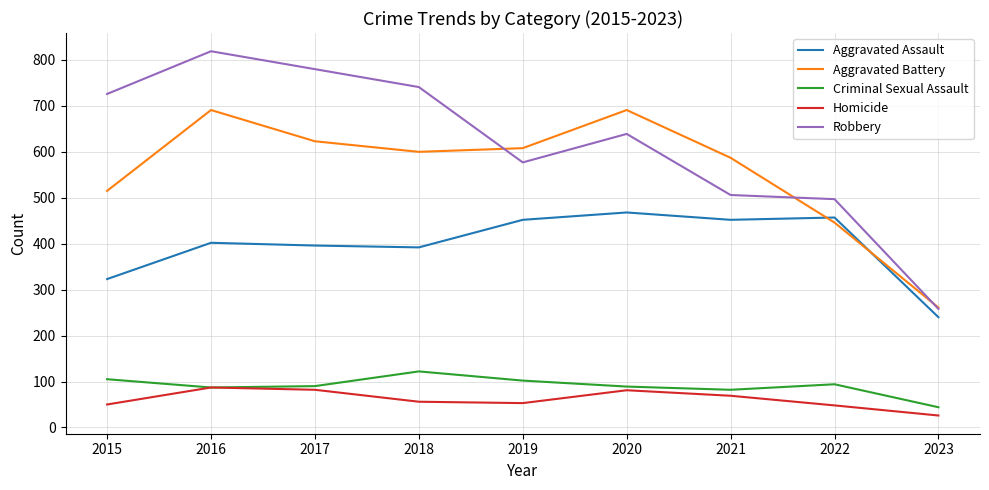

At which category does Aggravated Battery reach its first local valley?

2018